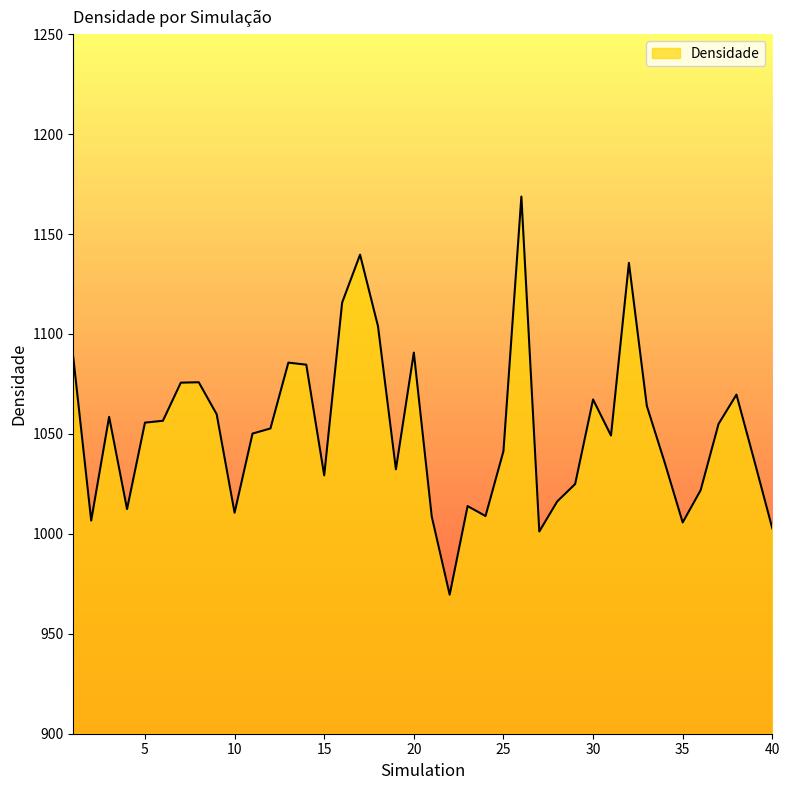

Does the chart have visible grid lines?

No